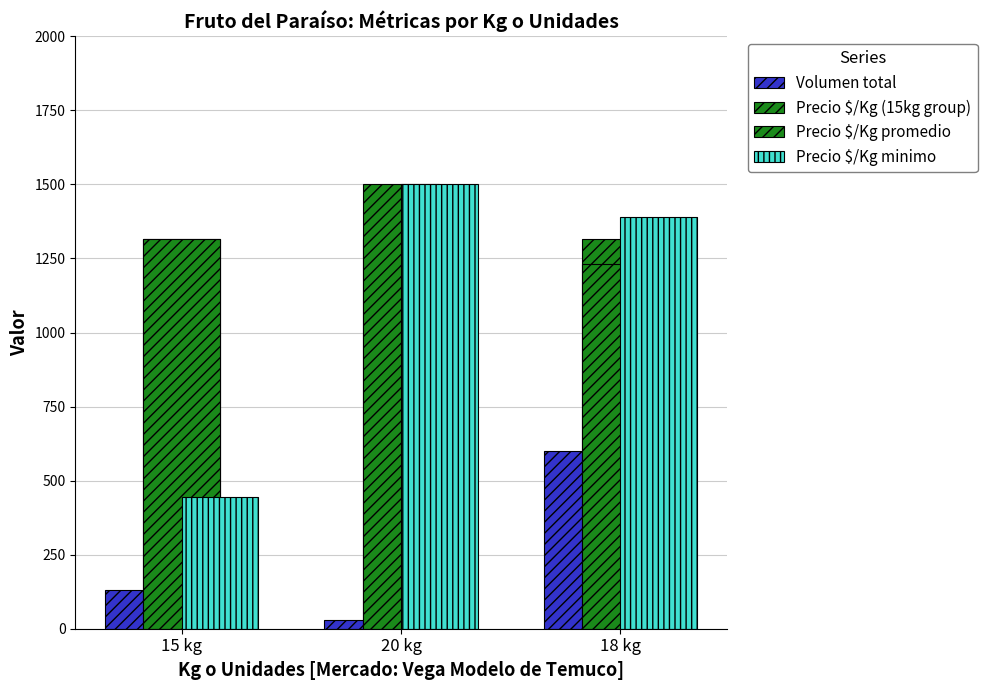

At which category is the sum across all series the highest?

18 kg